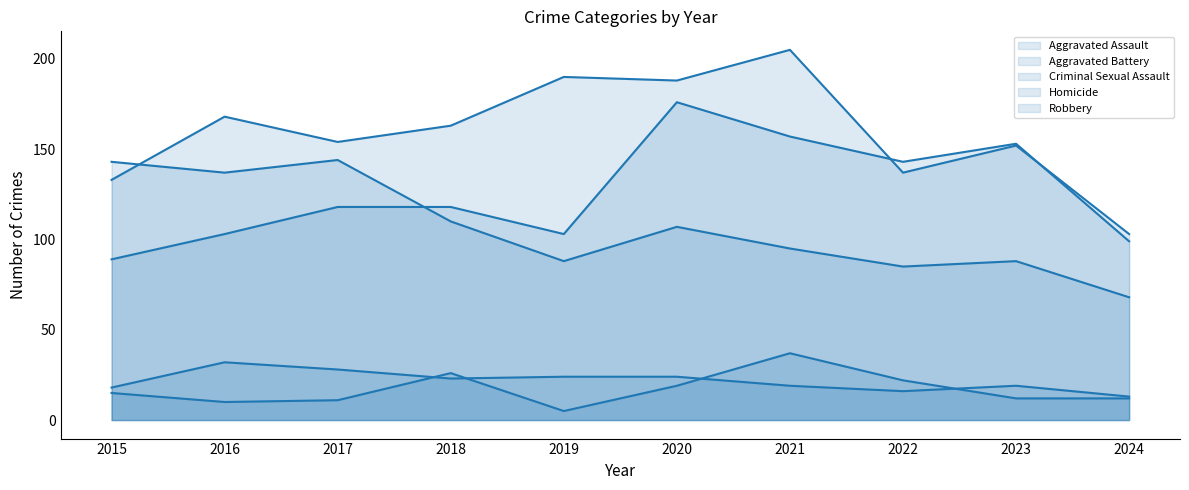

What is the highest value of the Aggravated Assault series?

176